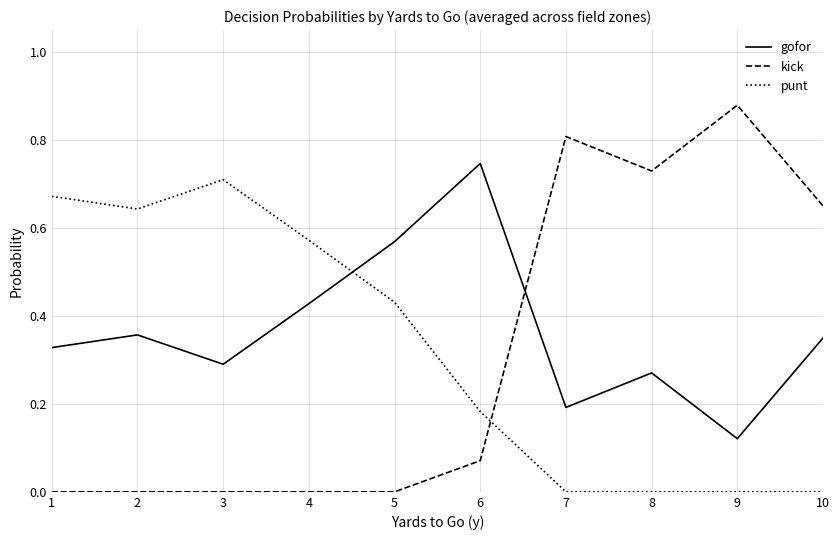

Where do kick and punt first cross each other?

6 and 7